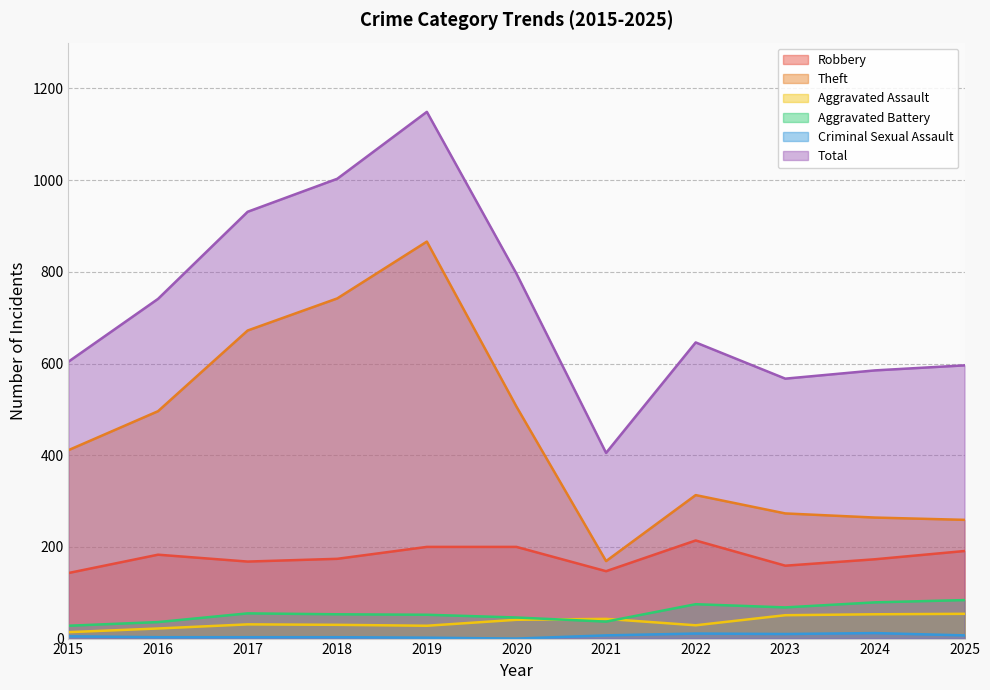

How many interior local peaks does the Criminal Sexual Assault series have?

2